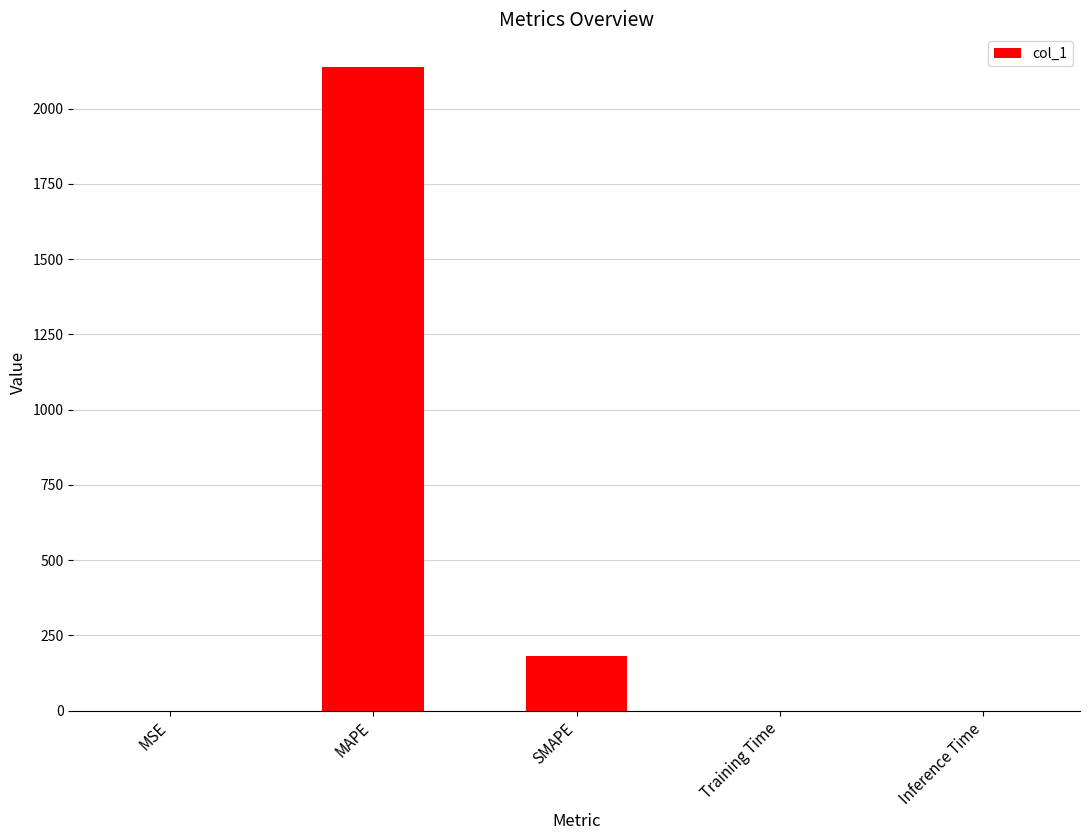

The value at MAPE is 2140.0. True or false?

True